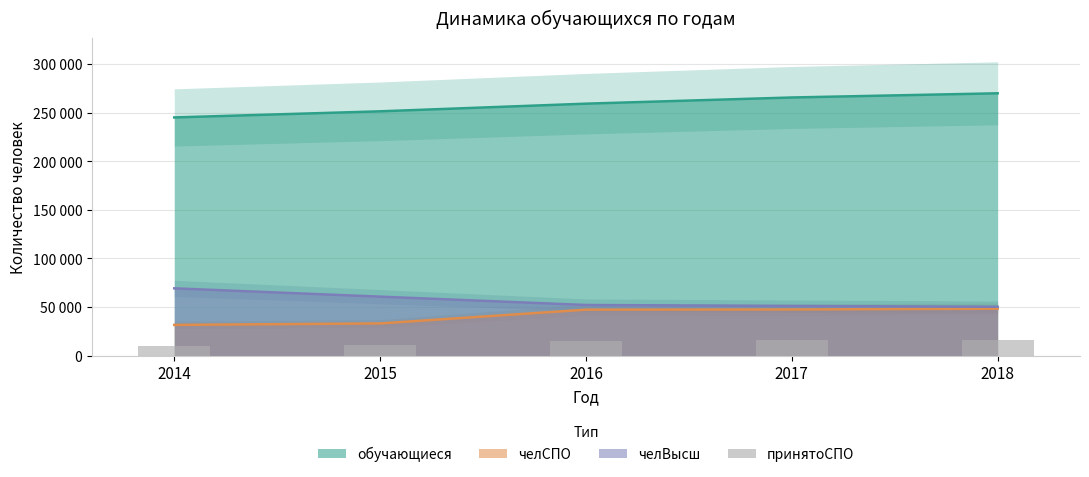

List the labels in order of value, largest first.

2018, 2017, 2016, 2015, 2014